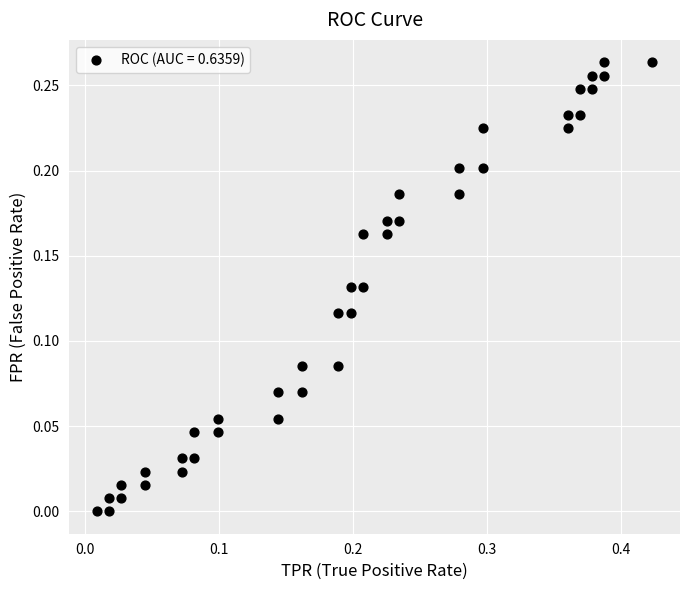

What is the range of X values (max minus min)?

0.4